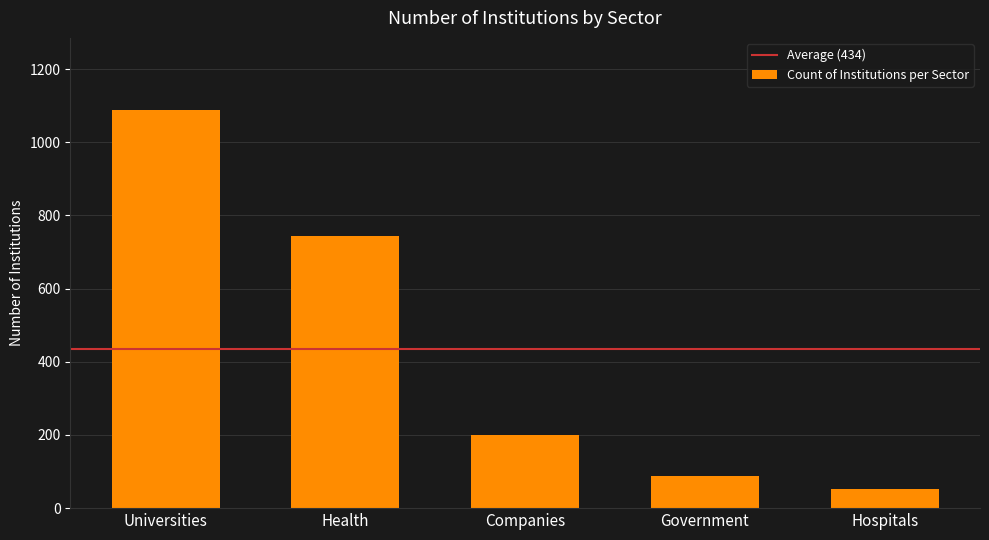

What is the value of the 5th bar from the left?

52